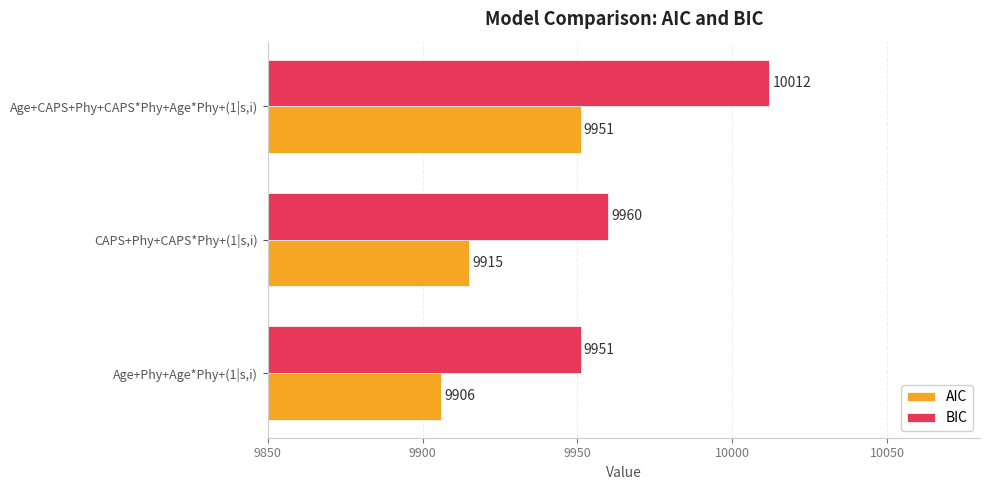

At how many categories does at least one series exceed 10008?

1